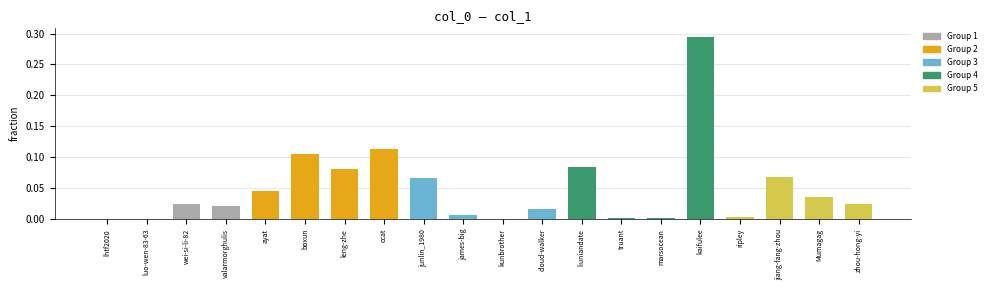

Is it true that the value at kaifulee is 0.5?

False